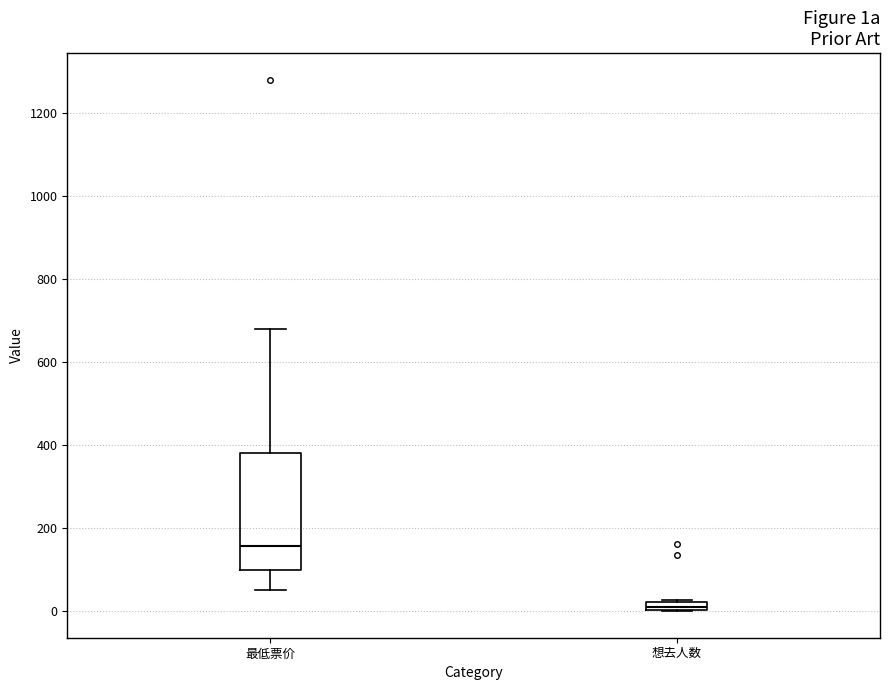

Comparing the boxes themselves (not the whiskers), which one is the tallest?

最低票价